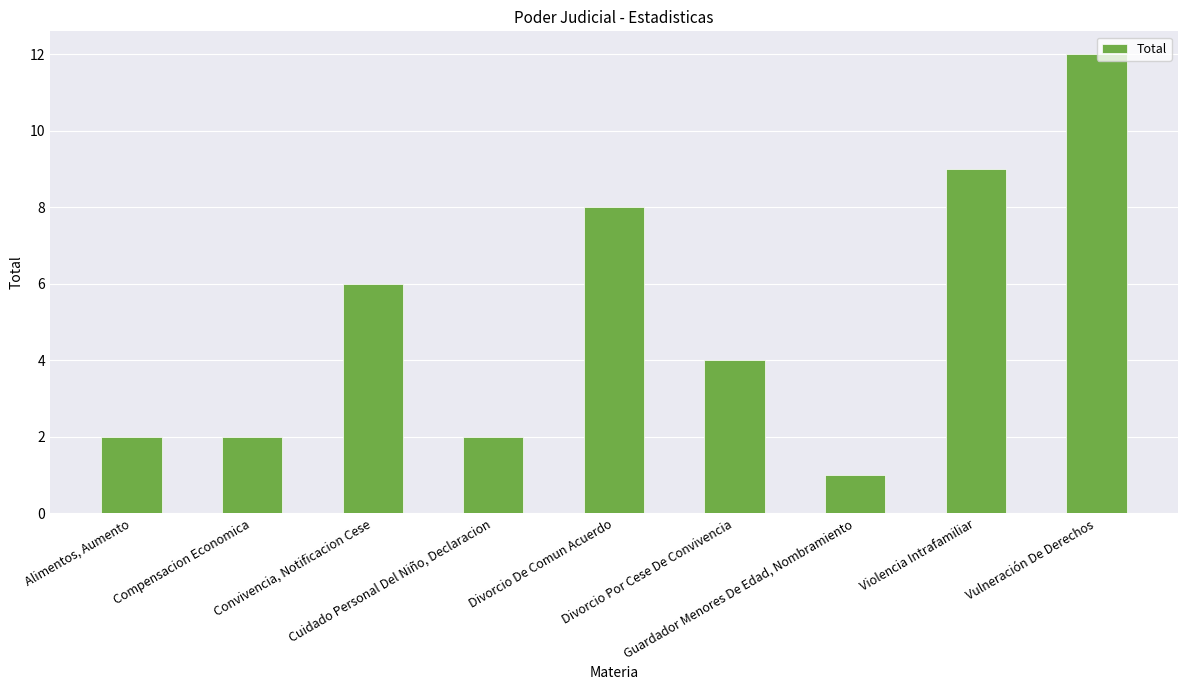

What is the greatest value displayed?

12